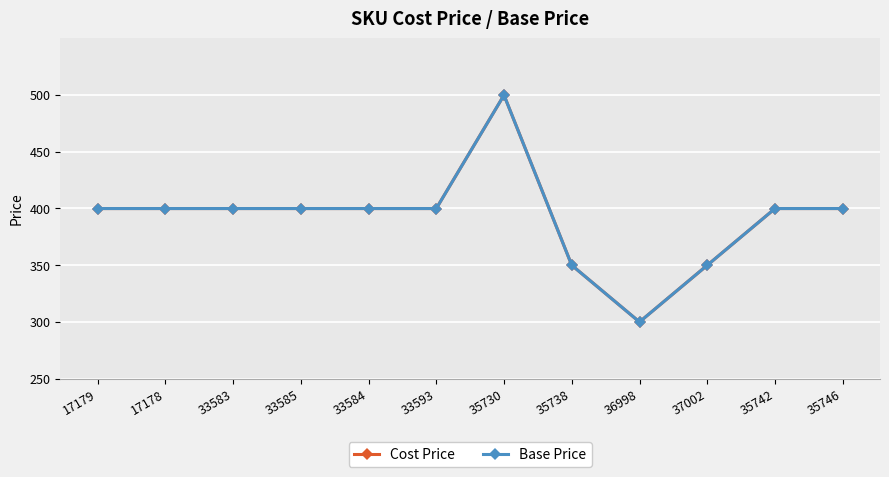

At which label is Cost Price closest to 399?

17179